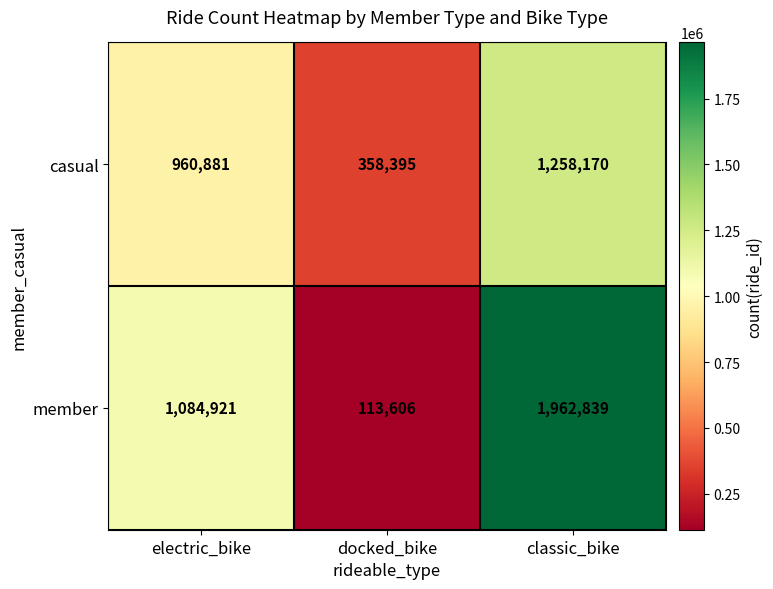

Rank the series by their maximum value, from highest to lowest.

member, casual